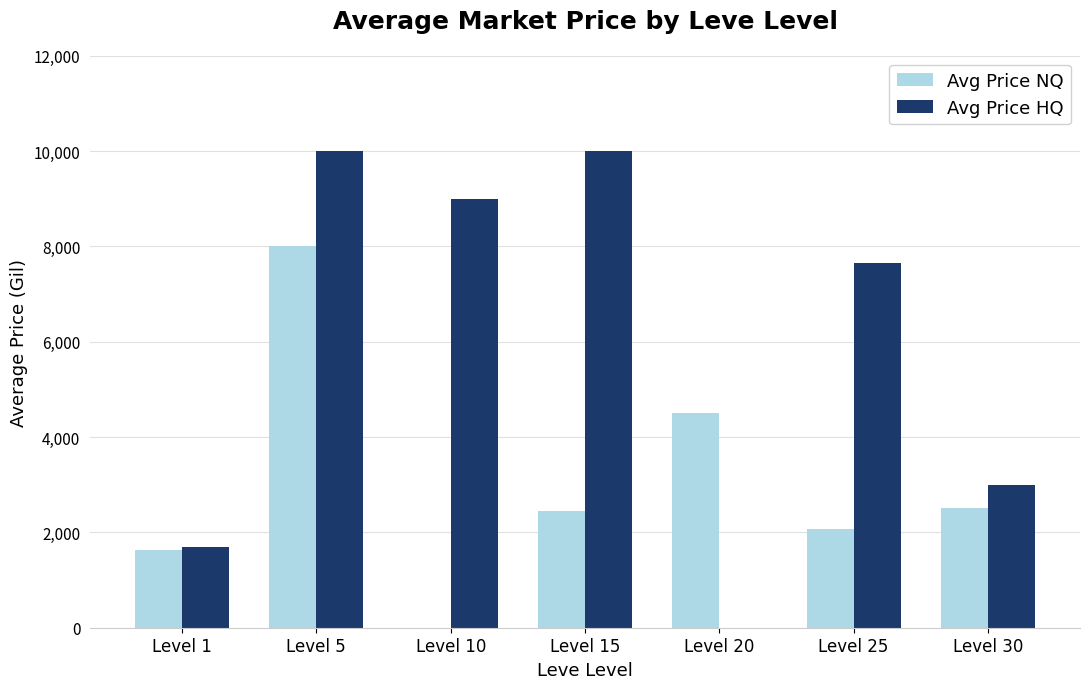

What is the sum of all Avg Price NQ values?

21168.9